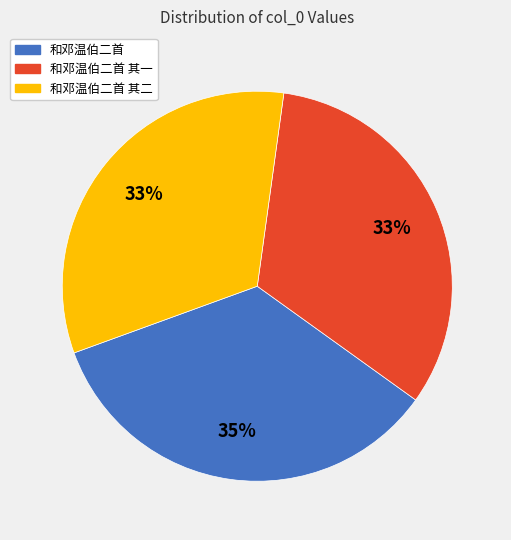

Does any single category account for the majority?

No